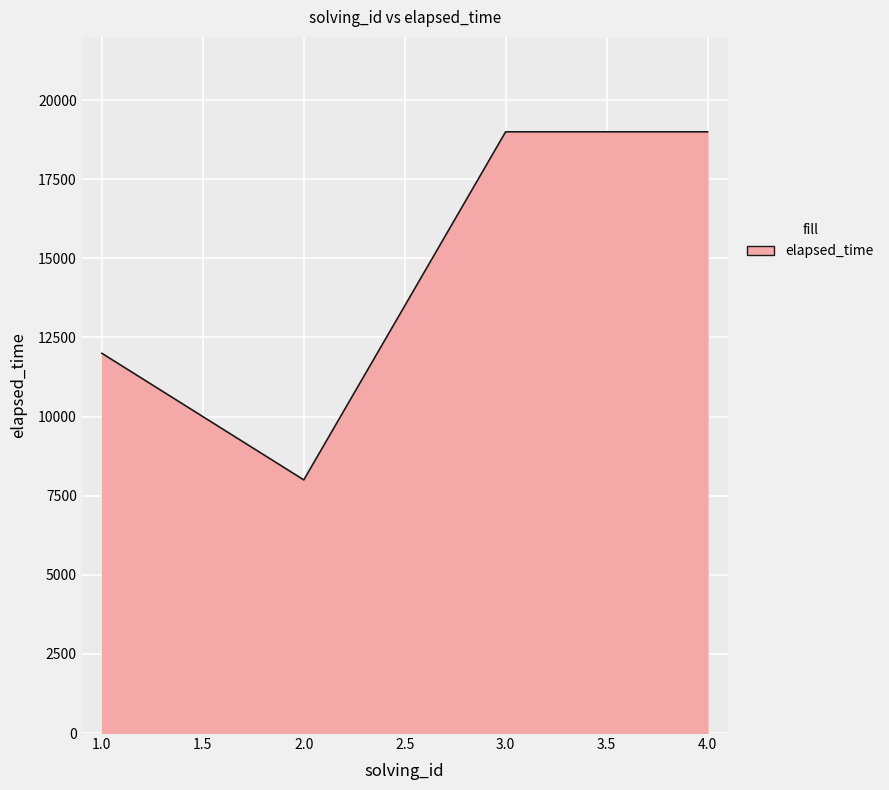

Which category has the lowest value across all series?

2.0